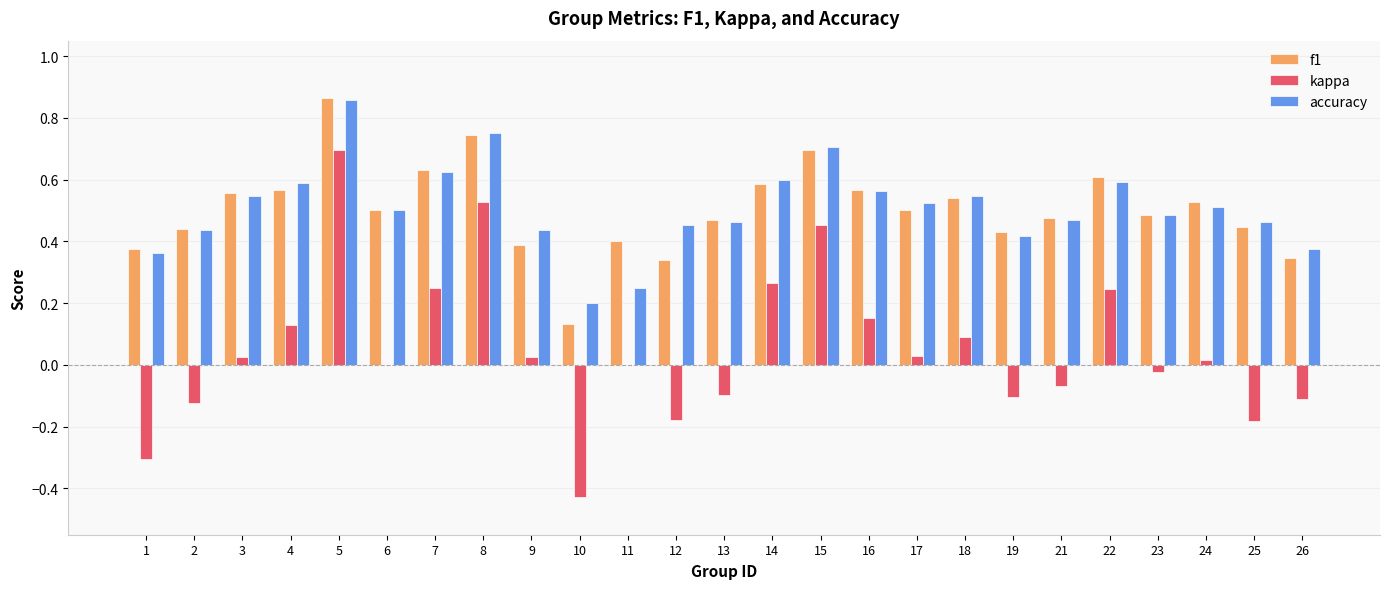

Is it true that f1 equals 0.3 at 19?

False